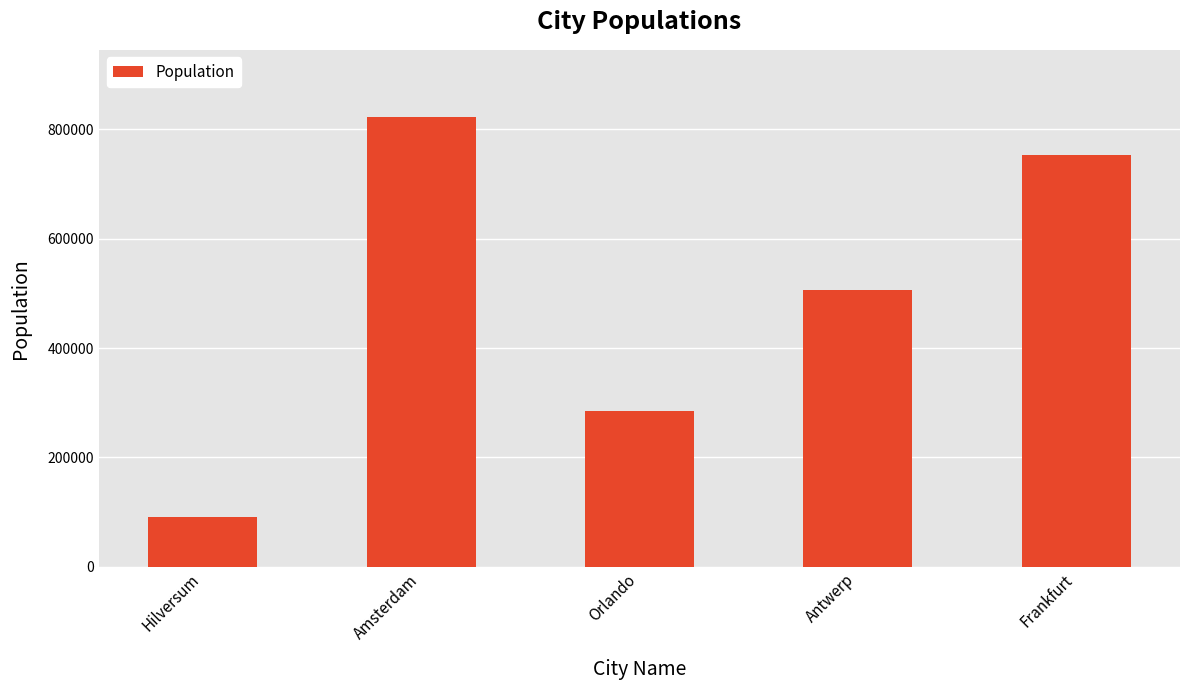

Reading left to right, list all the values displayed in this chart.

Hilversum=90261	Amsterdam=821752	Orlando=284817	Antwerp=506922	Frankfurt=753056